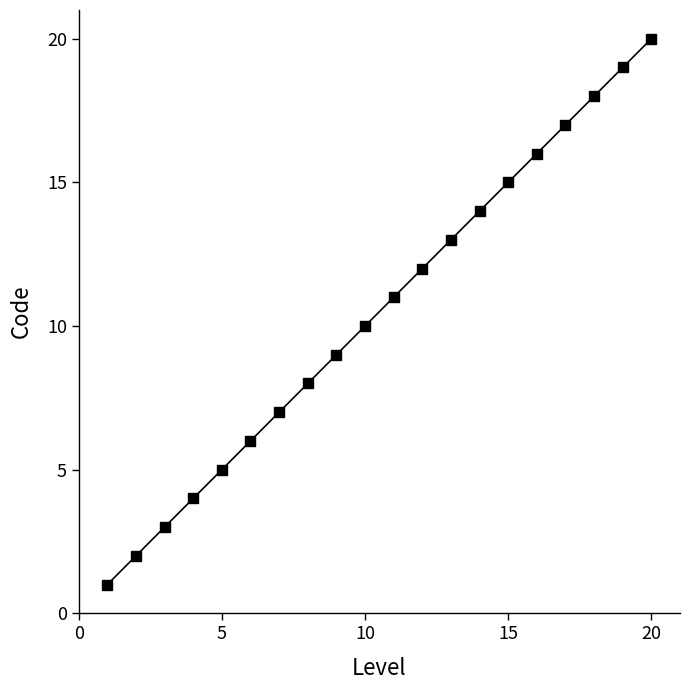

What is the sum of all values?

210